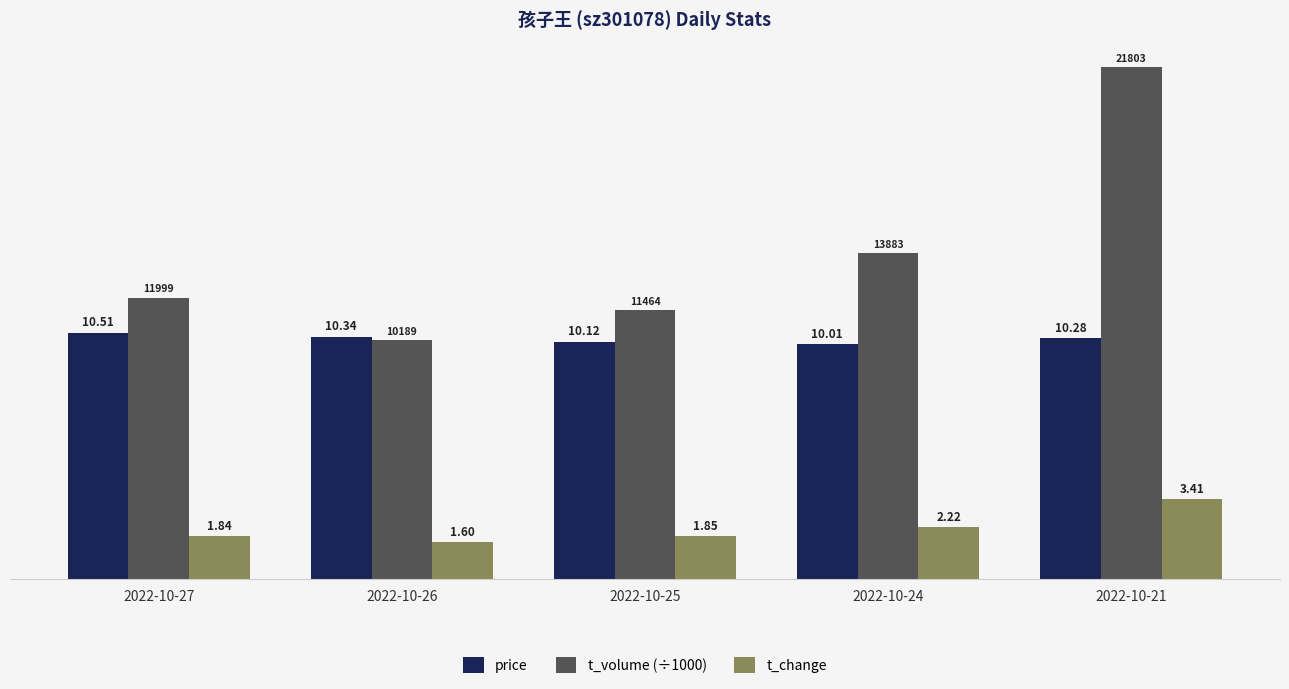

Which series has the largest range (max minus min)?

t_volume (÷1000)